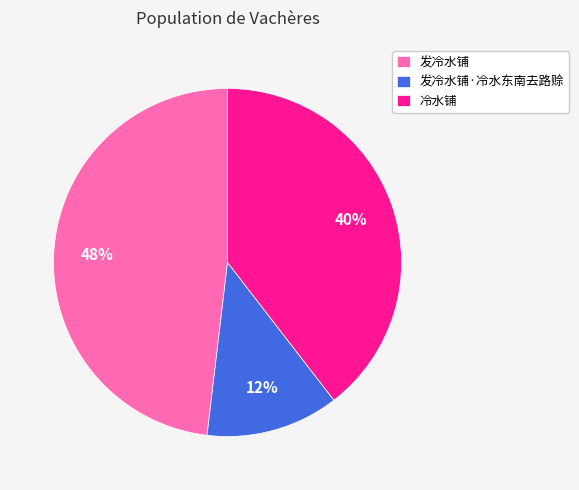

Which slice is the largest?

发冷水铺